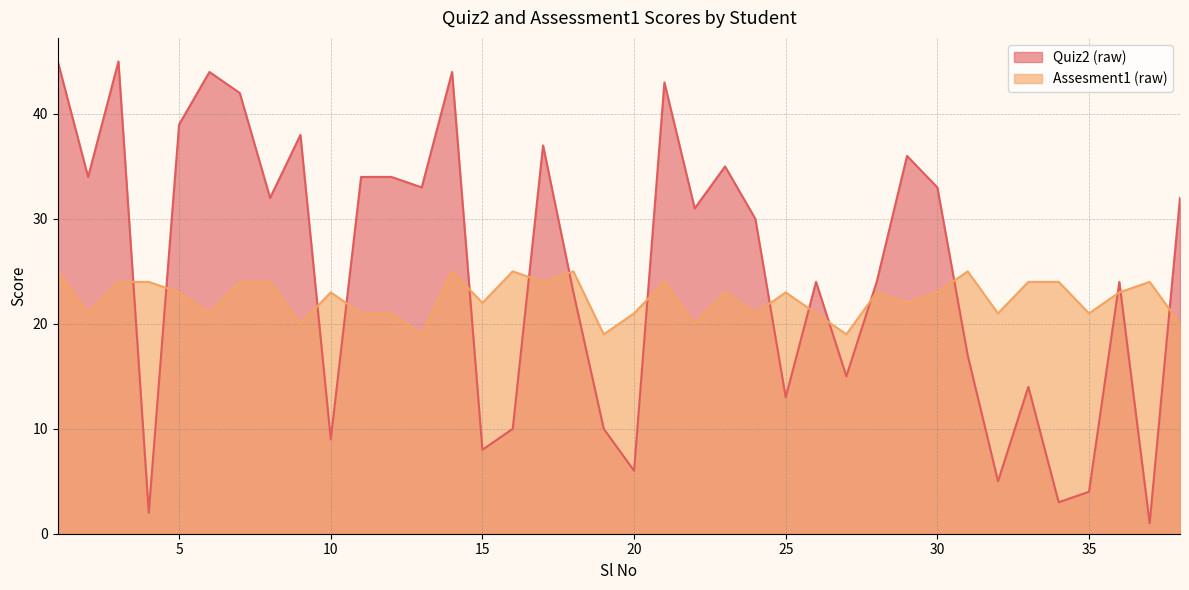

The Assesment1 (raw) series shows 15 at 4. True or false?

False